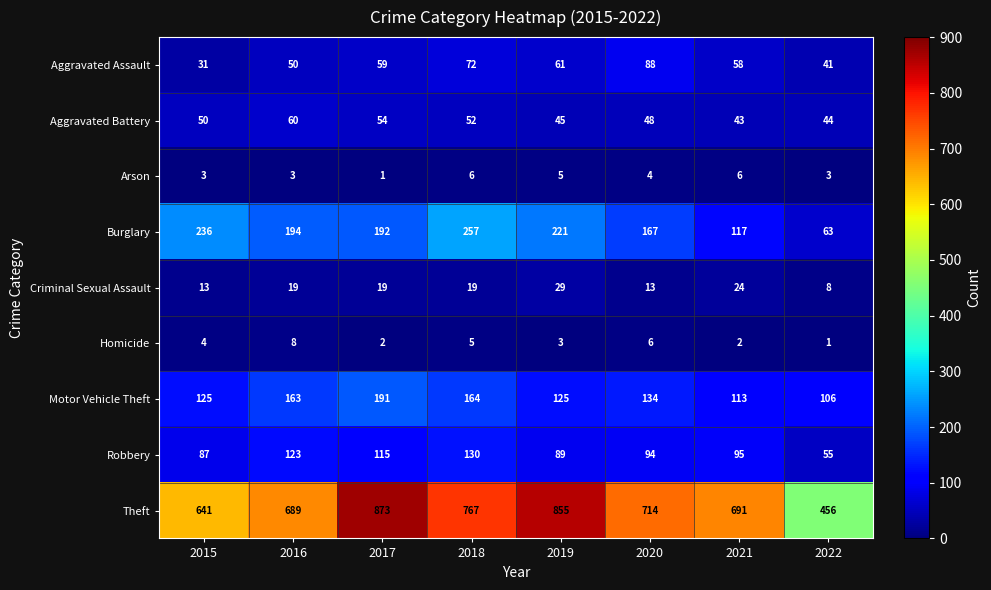

What is the sum of all Burglary values?

1447